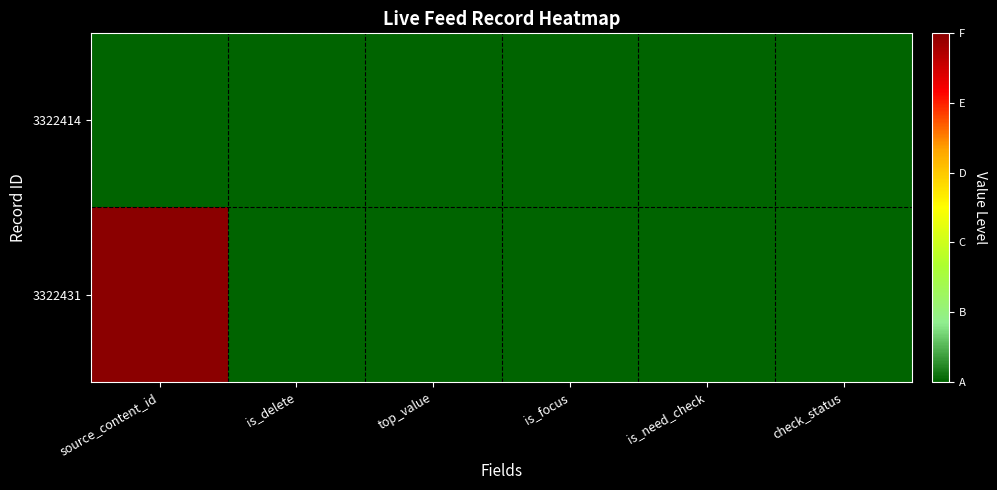

Reading right to left, what are all the values shown in this chart?

3322431: check_status=0	is_need_check=0	is_focus=0	top_value=0	is_delete=0	source_content_id=1
3322414: check_status=0	is_need_check=0	is_focus=0	top_value=0	is_delete=0	source_content_id=0